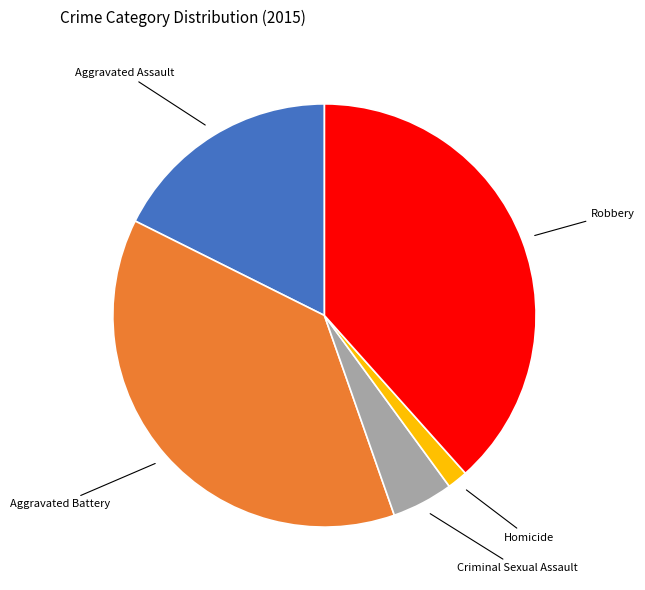

Count the number of slices in the pie.

5